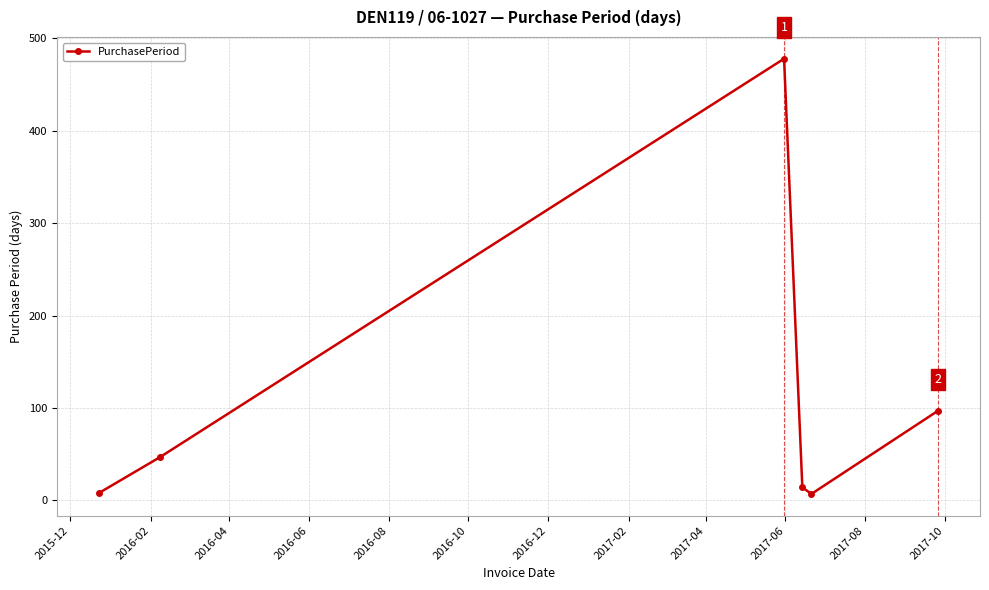

What is the maximum value shown in the chart?

478